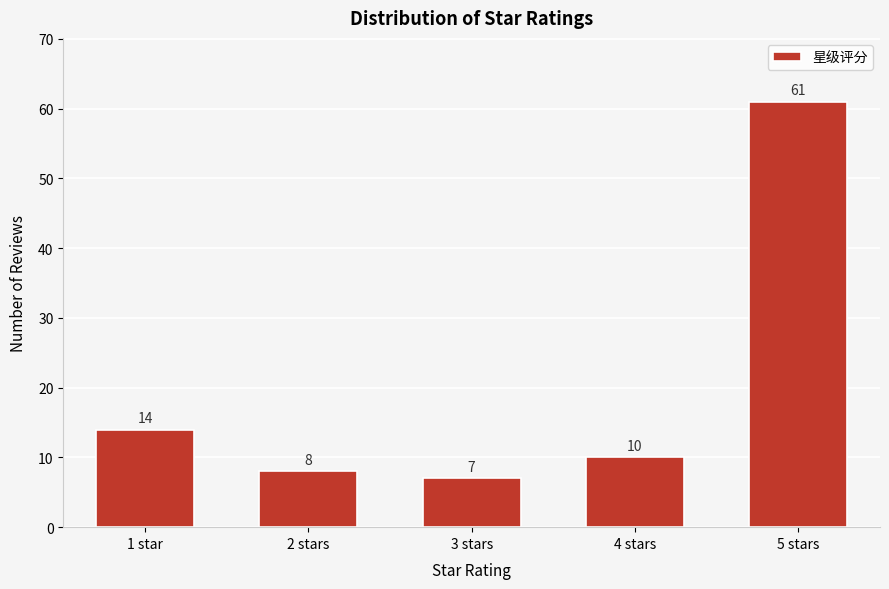

Reading right to left, transcribe all the data shown in this chart.

61	10	7	8	14